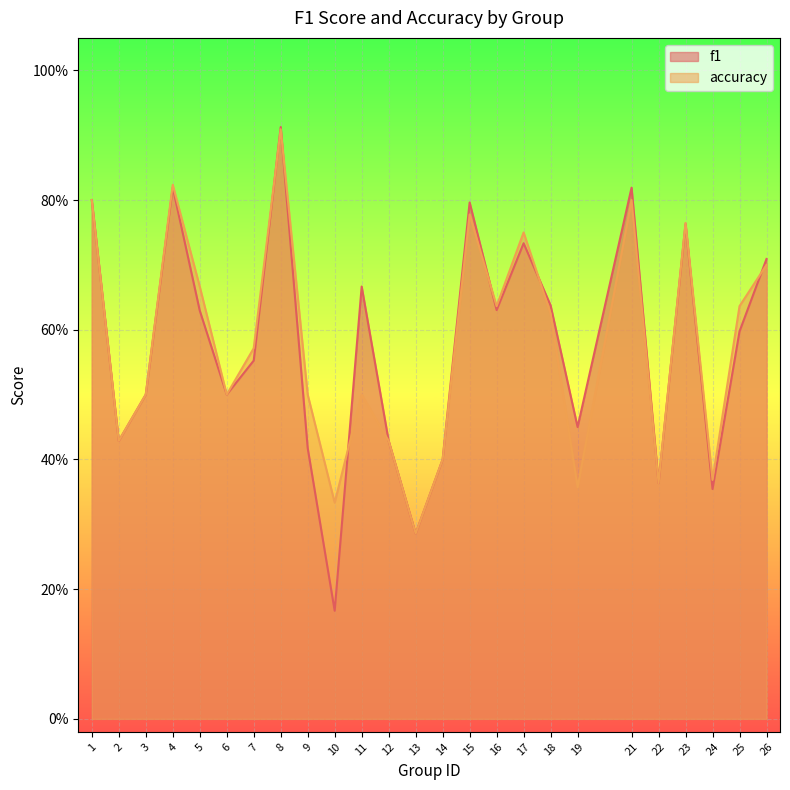

How many f1 values are between 0 and 1?

25